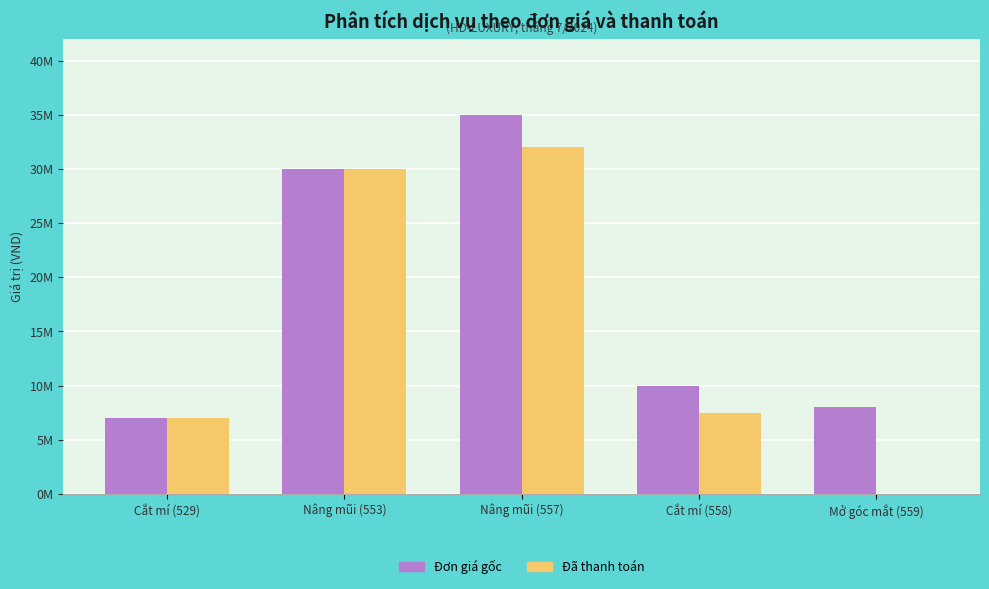

Is it true that Đơn giá gốc equals 13450223 at Nâng mũi (553)?

False